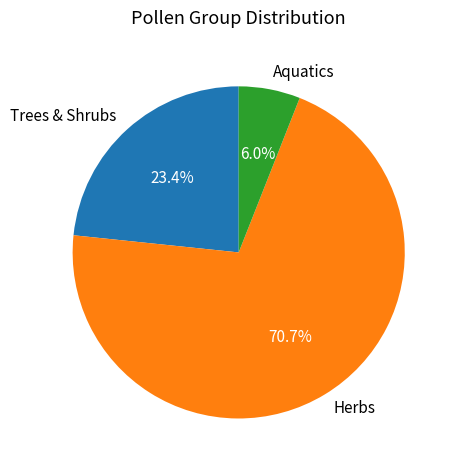

What is the ratio of the value at Trees & Shrubs to the value at Aquatics?

3.9